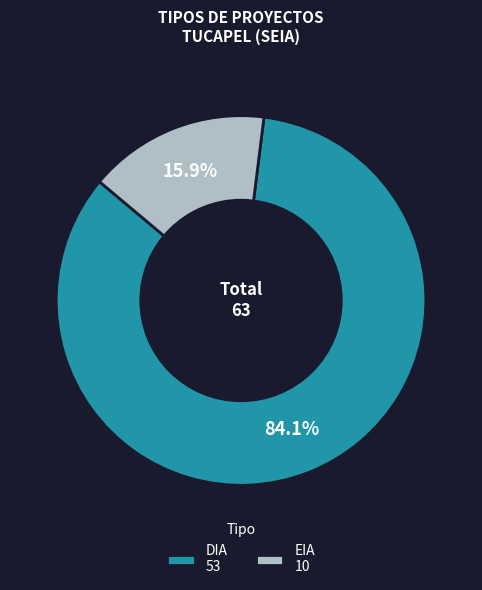

Which category has the biggest portion of the pie?

DIA